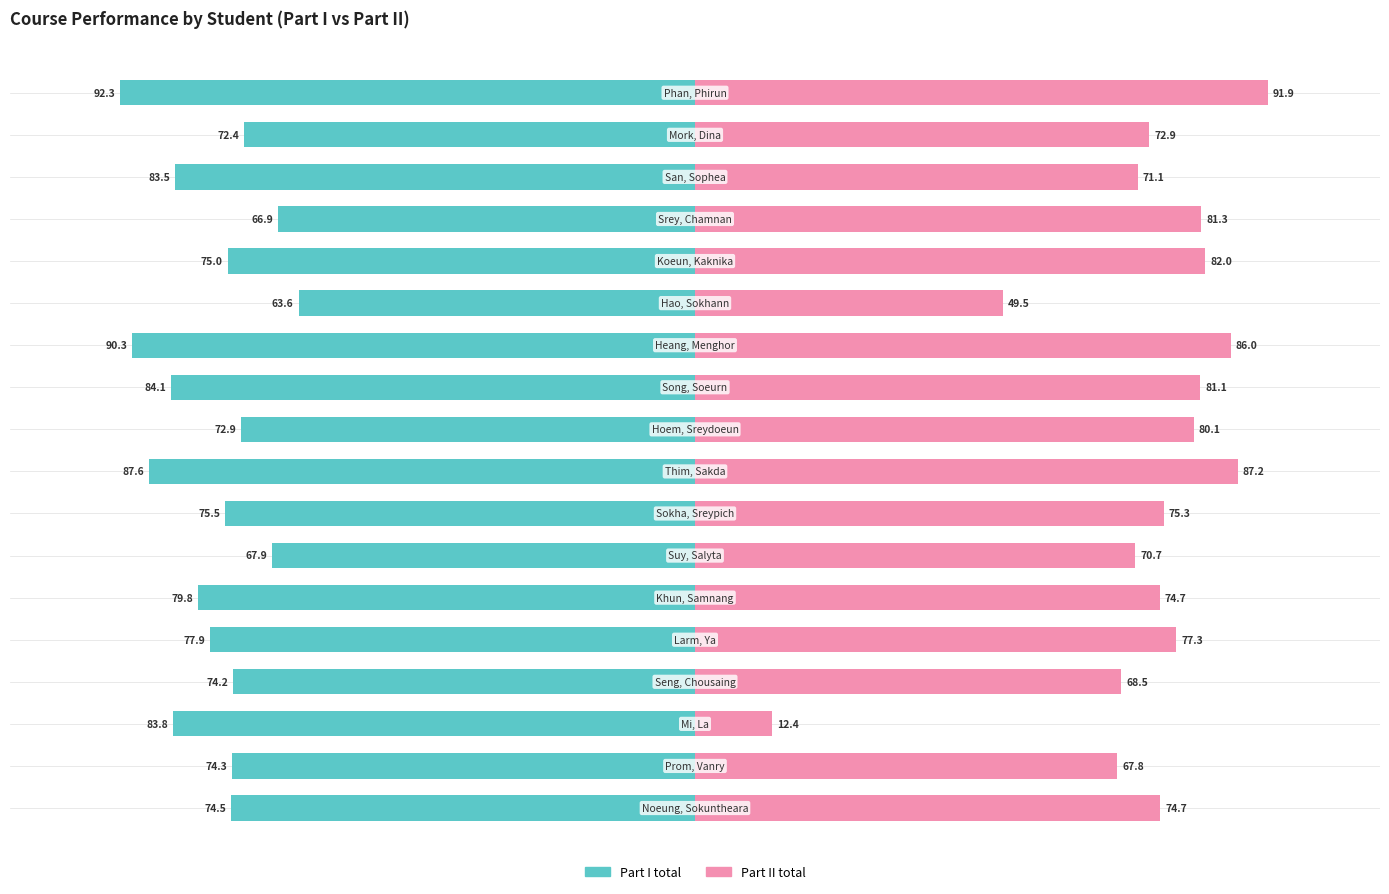

Which series has the largest total across all categories?

Part I total